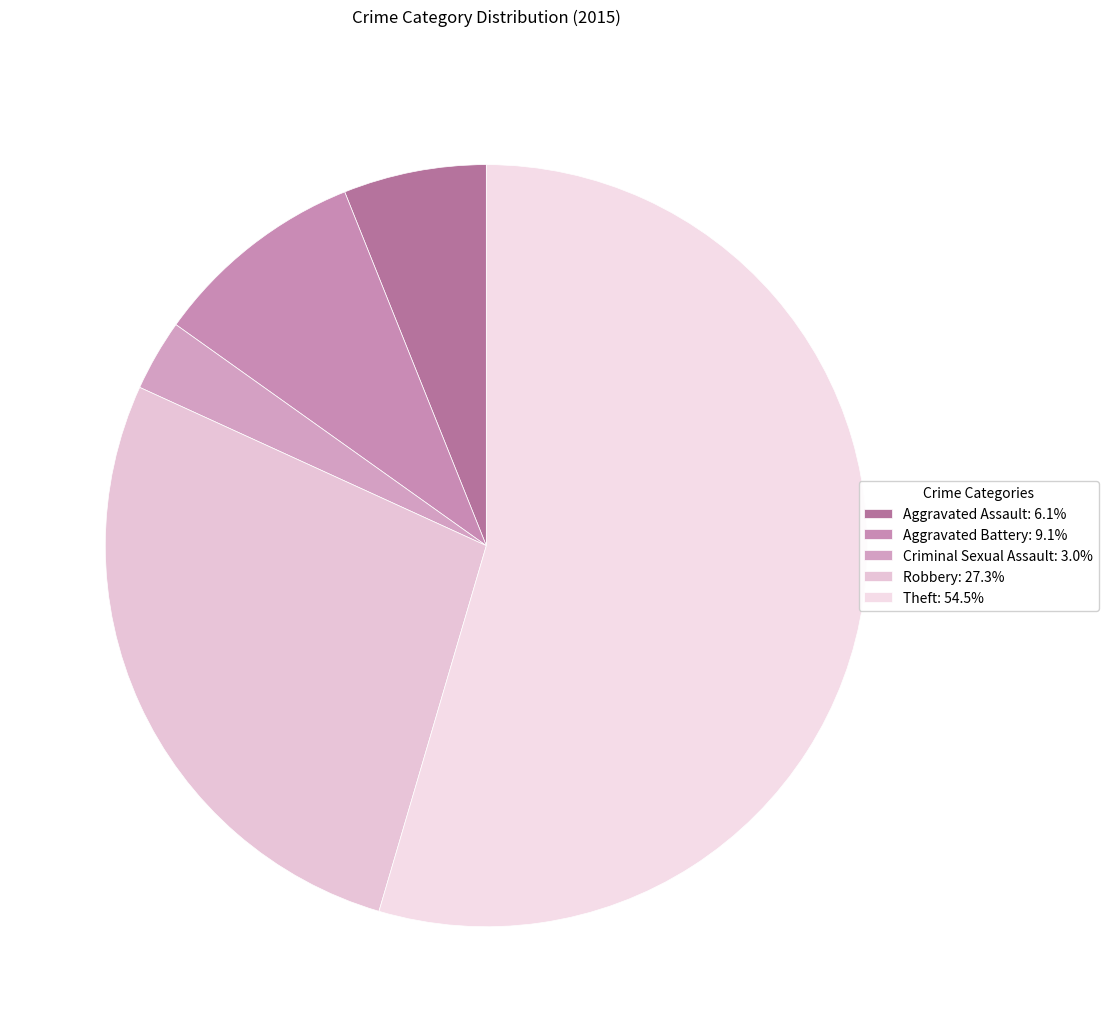

What is the largest slice in the pie chart?

Theft